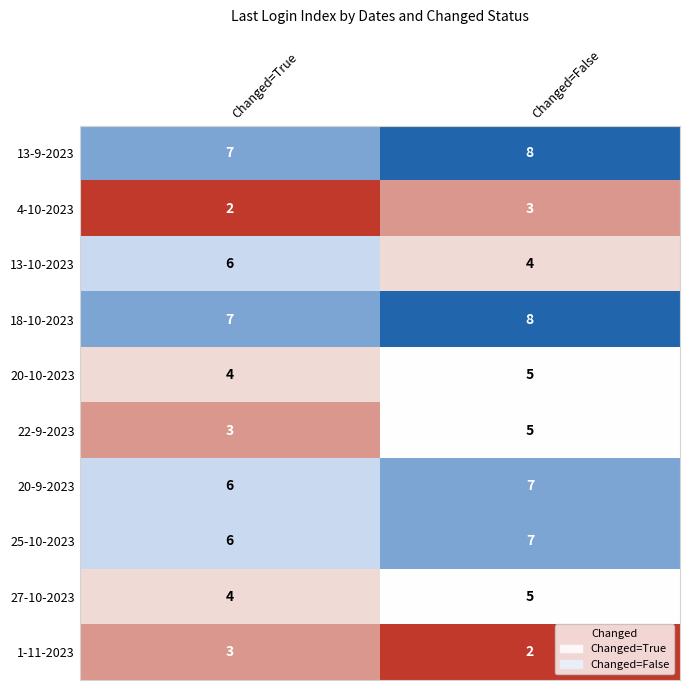

What is the sum of the 1-11-2023 values at Changed=True and Changed=False?

5